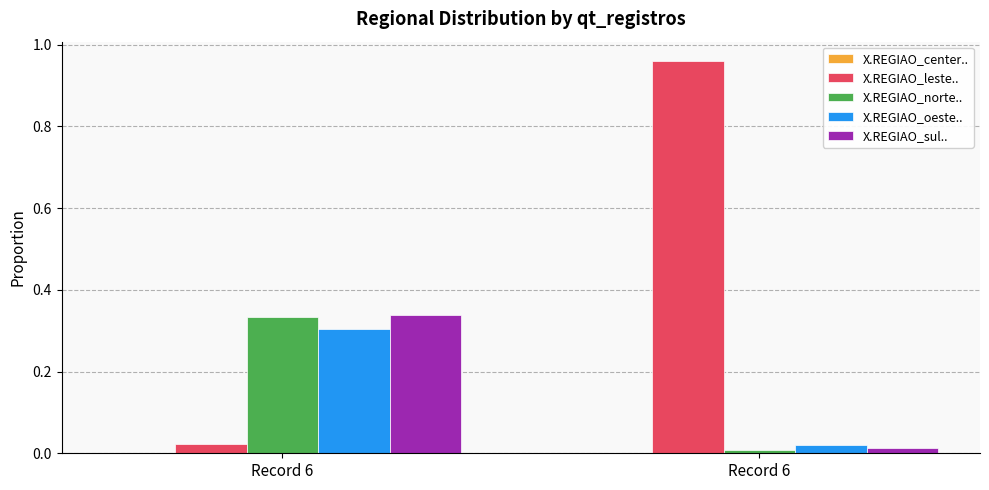

How many groups of bars are there?

2